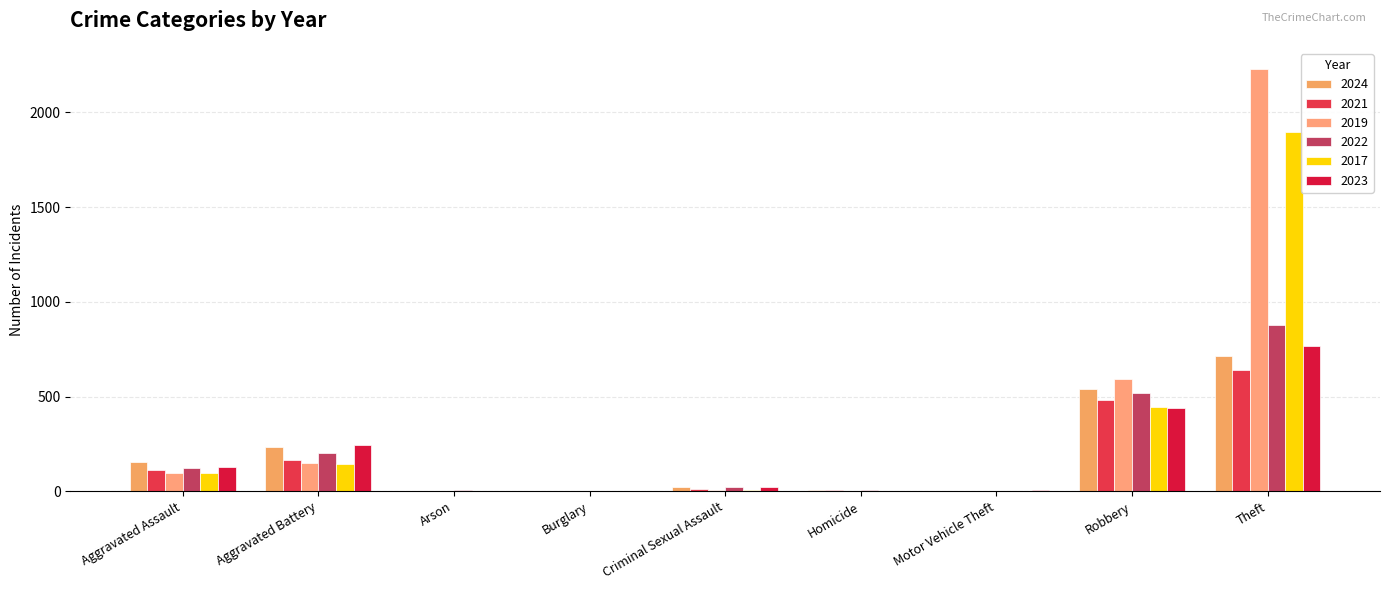

How many series are shown in this chart?

6